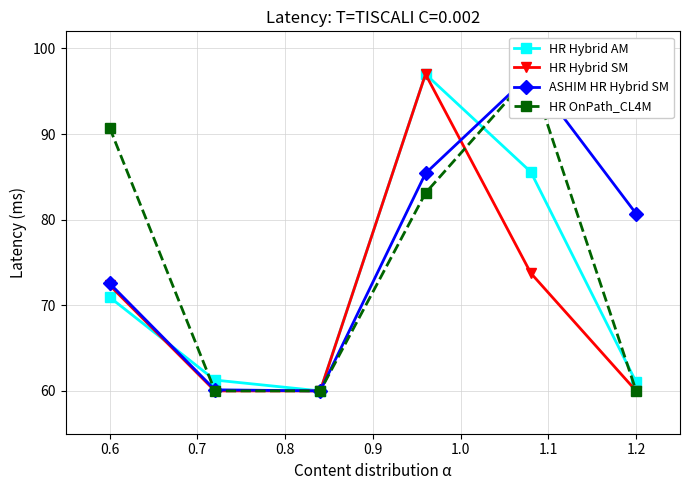

What are all the series names shown in the legend?

HR Hybrid AM, HR Hybrid SM, ASHIM HR Hybrid SM, HR OnPath_CL4M